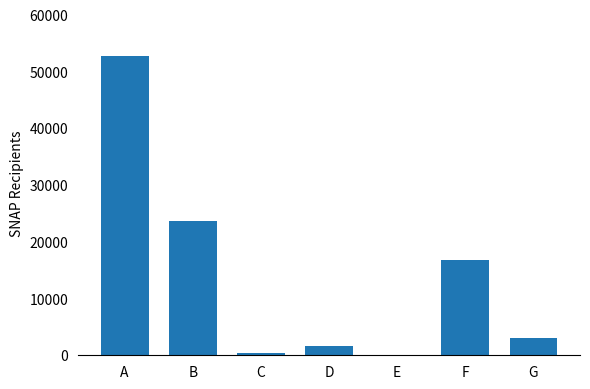

What value does the data have at A?

52755